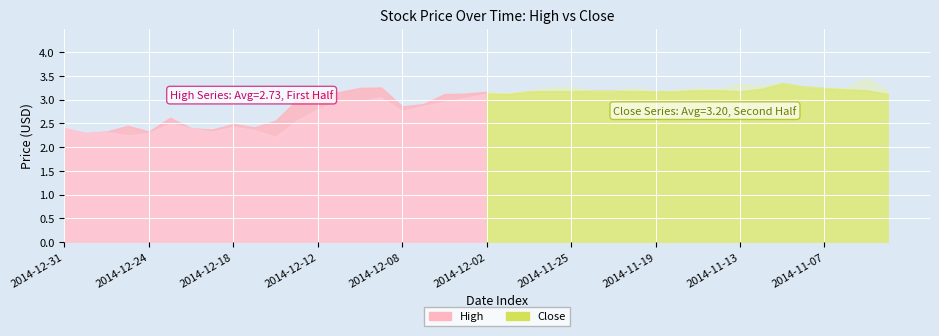

In Close, how many points are higher than both neighbors (excluding endpoints)?

7